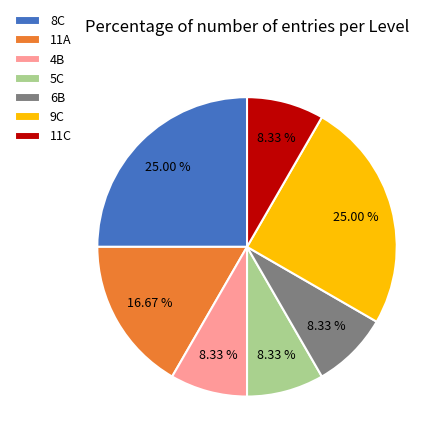

Is 8C the majority of the pie?

No